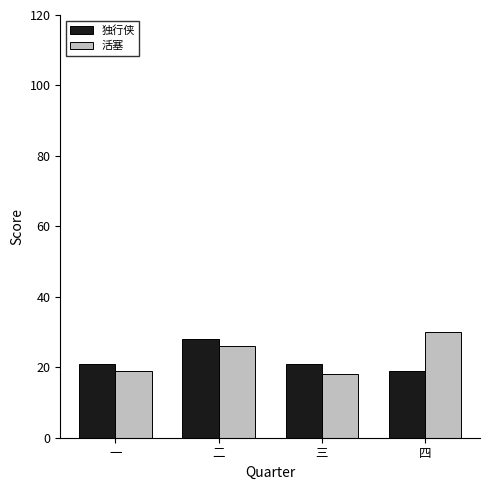

How many series are shown in this chart?

2